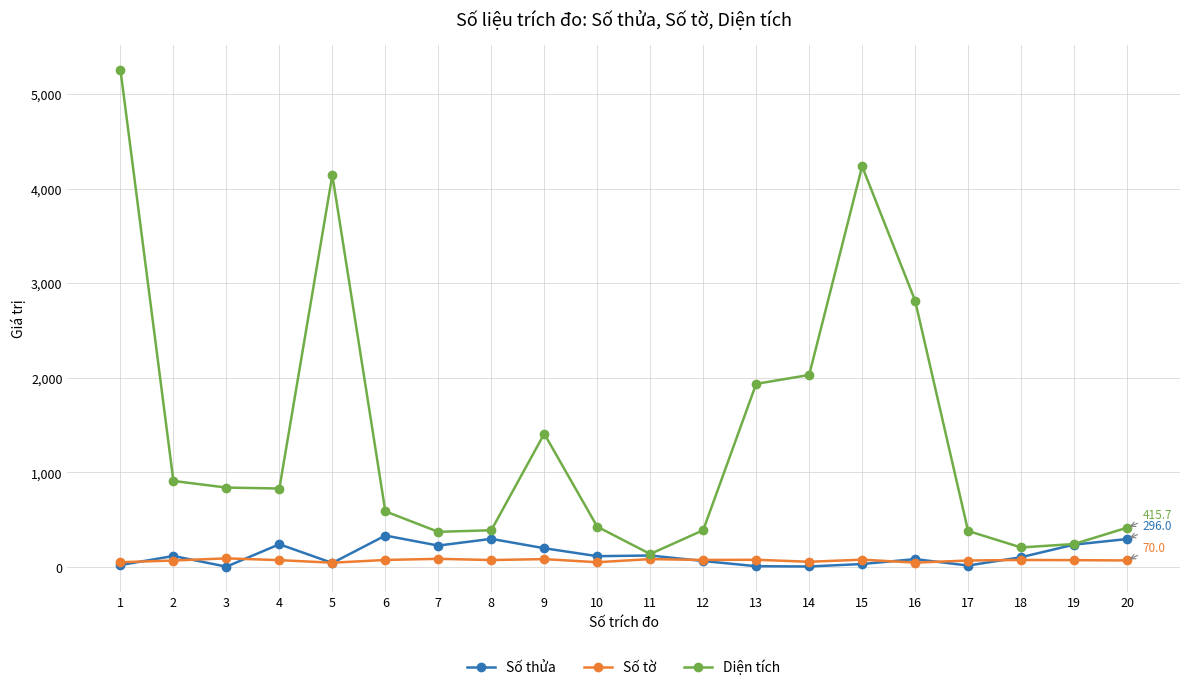

How many data points does each series have?

20